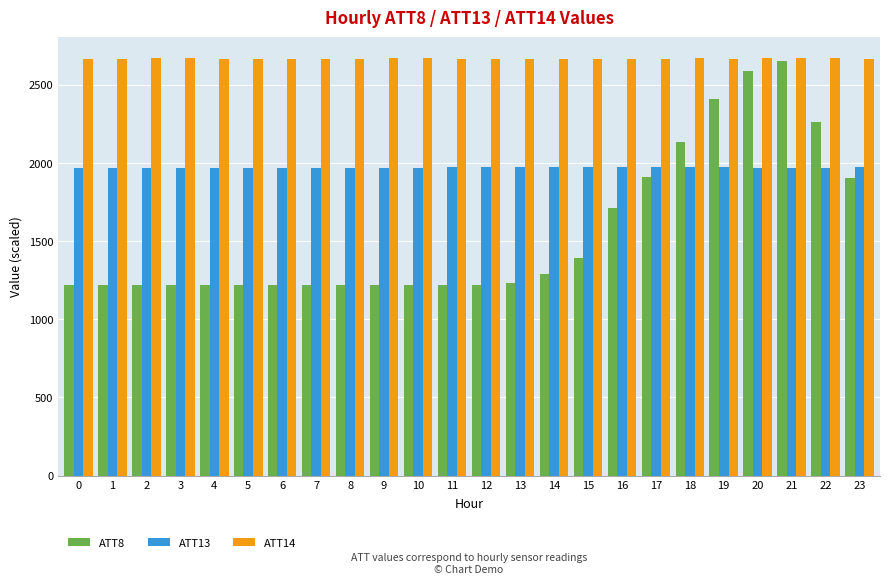

Where does the ATT14 series first go above 2665?

2